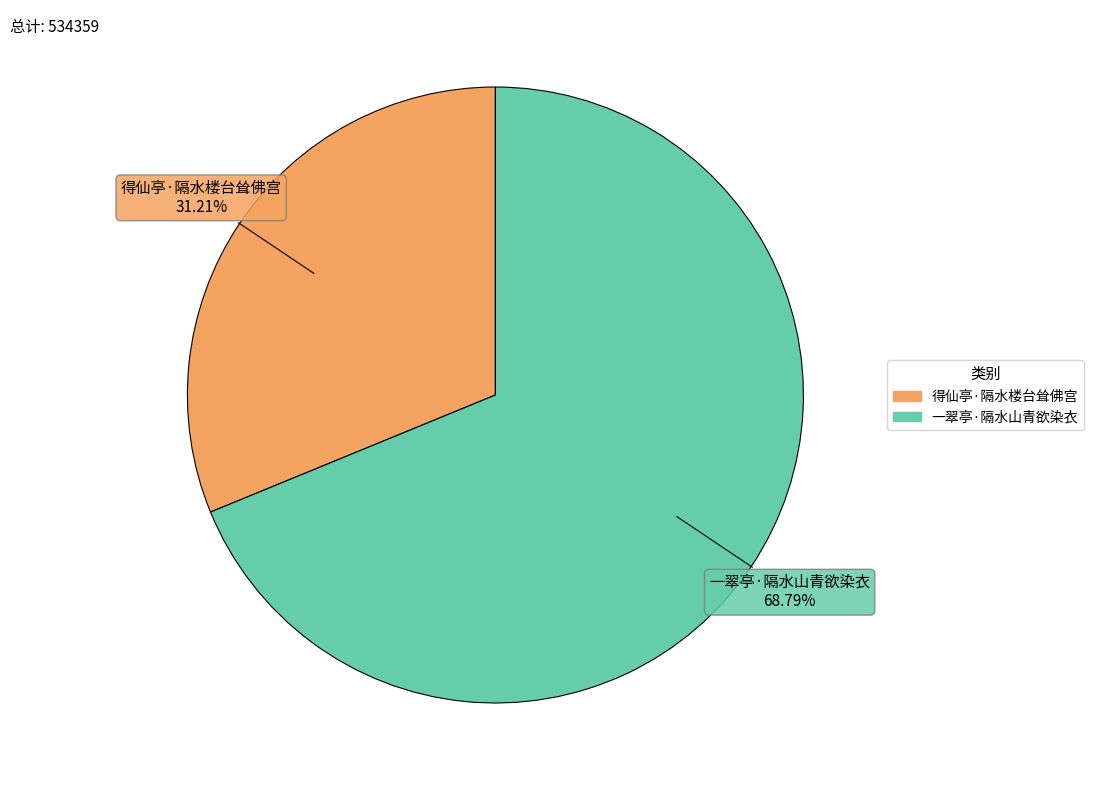

To the nearest percent, what is the difference between the 得仙亭·隔水楼台耸佛宫 and 一翠亭·隔水山青欲染衣 slice percentages?

38%